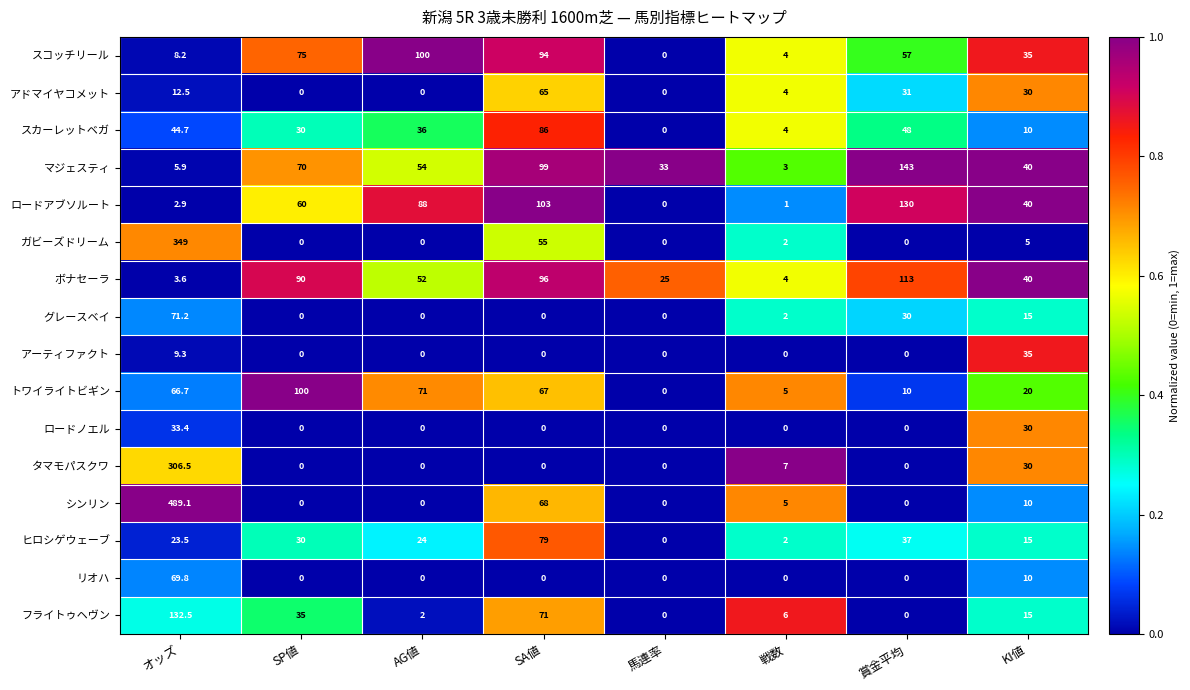

What is the total value across all series at オッズ?

1628.8